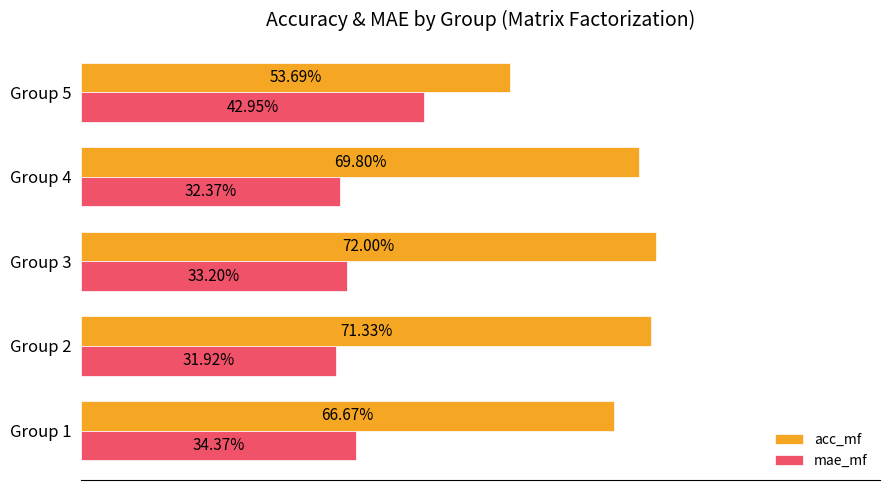

What are all the series names shown in the legend?

acc_mf, mae_mf